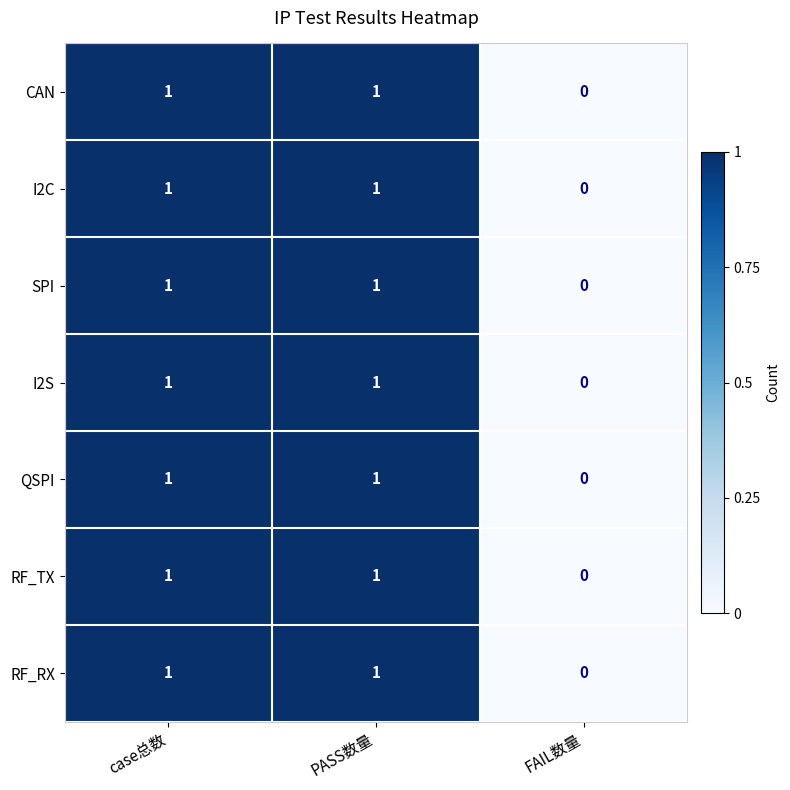

Count the QSPI values in the range 0 to 1.

3